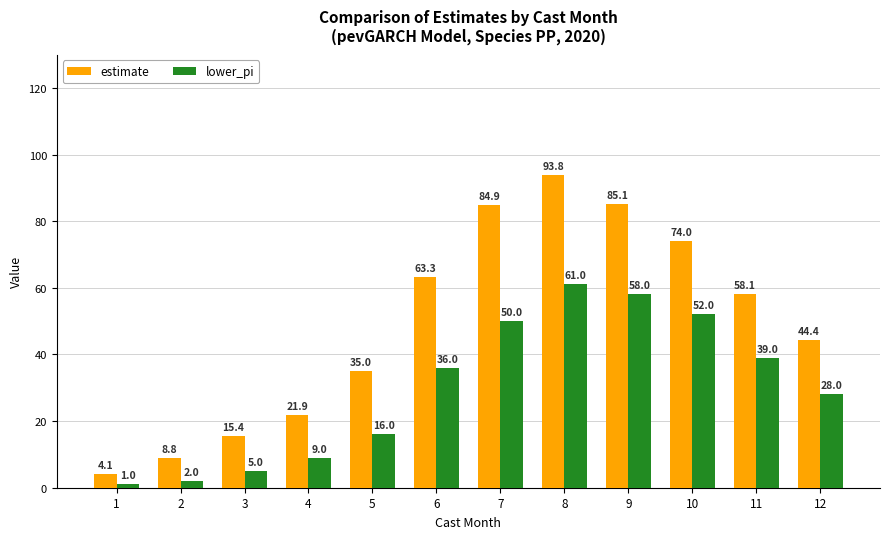

The value of lower_pi at 11 is 39.0. True or false?

True